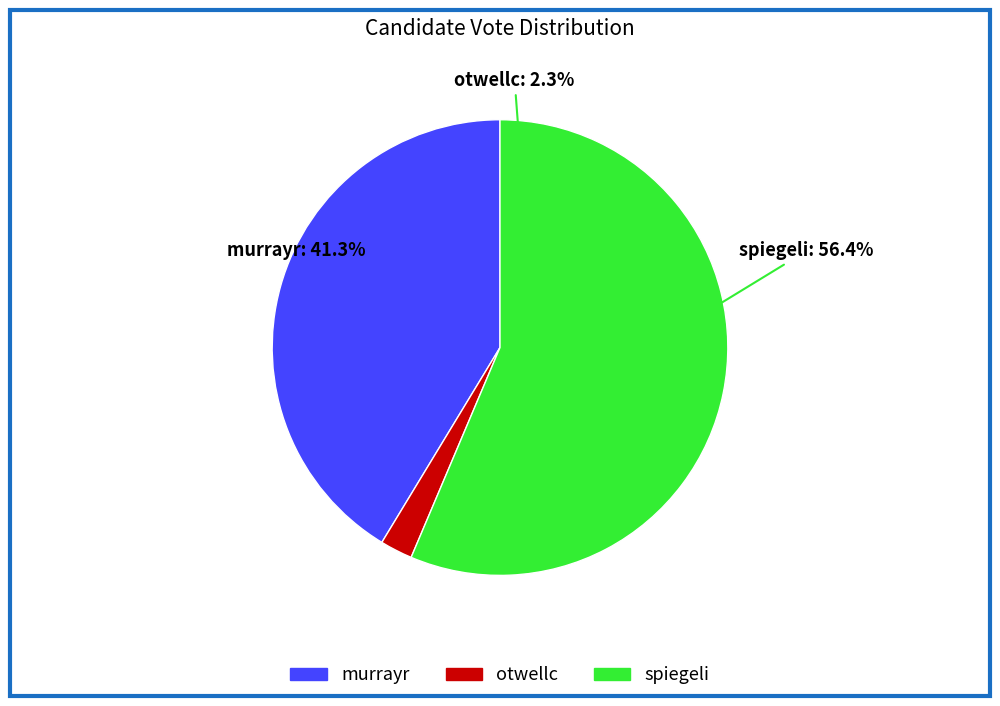

Is the sum of spiegeli and otwellc greater than half?

Yes